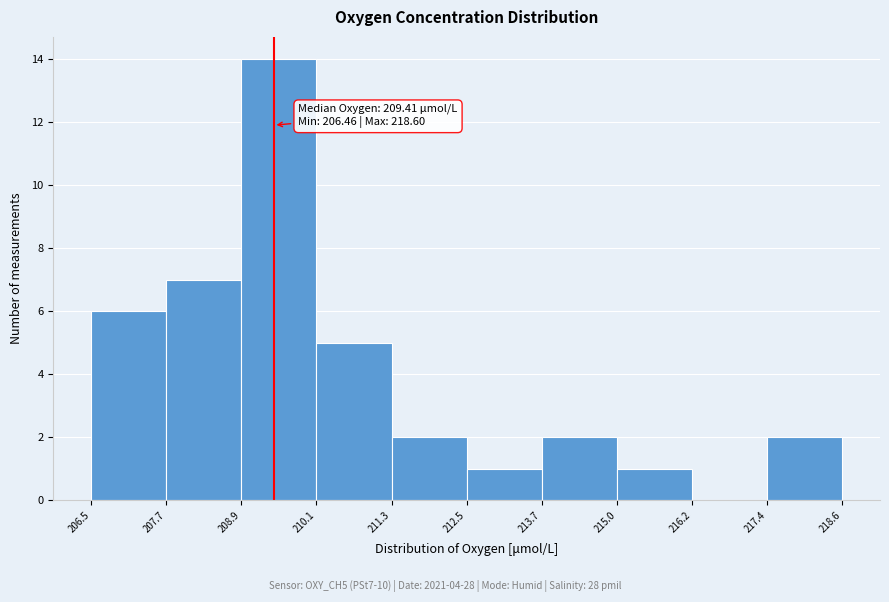

Over which range of the x-axis is the bar tallest?

208.9 to 210.1